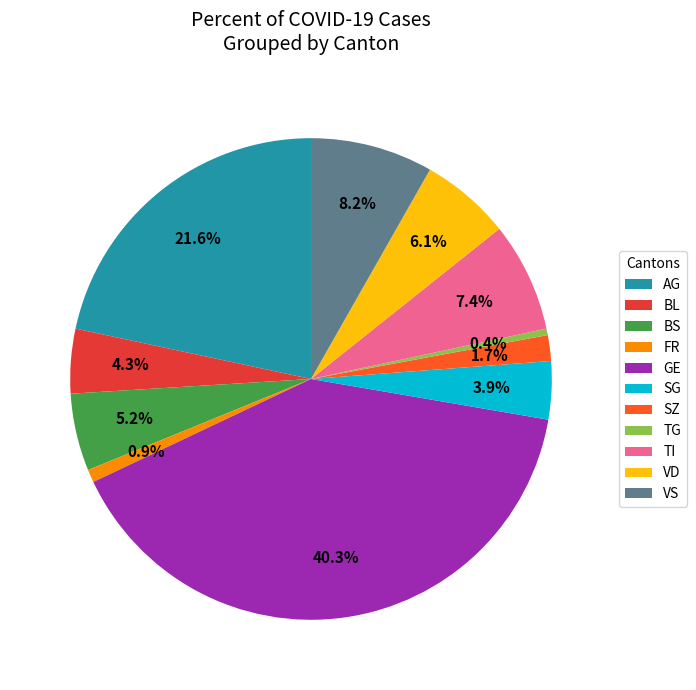

To the nearest percent, what is the difference between the largest and smallest slice percentages?

40%